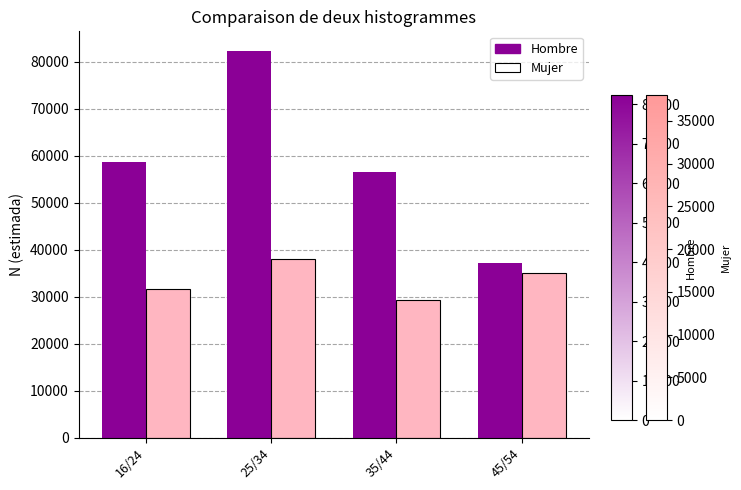

What is the value of the Mujer bar at the 4th from the left?

35086